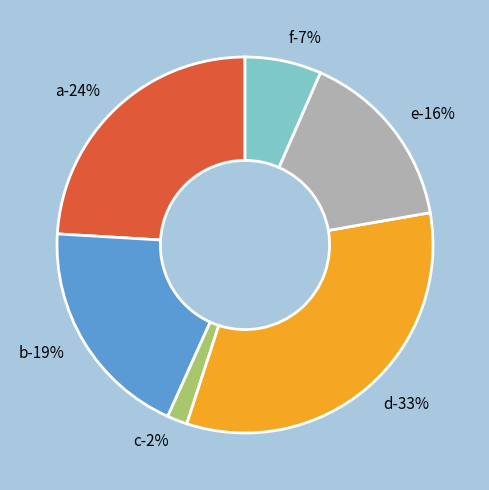

To the nearest percent, what is the average slice percentage?

17%